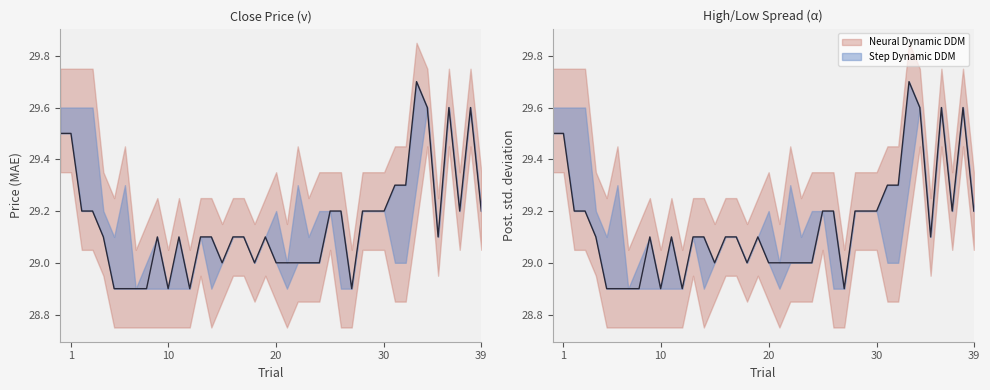

Does the chart have visible grid lines?

No